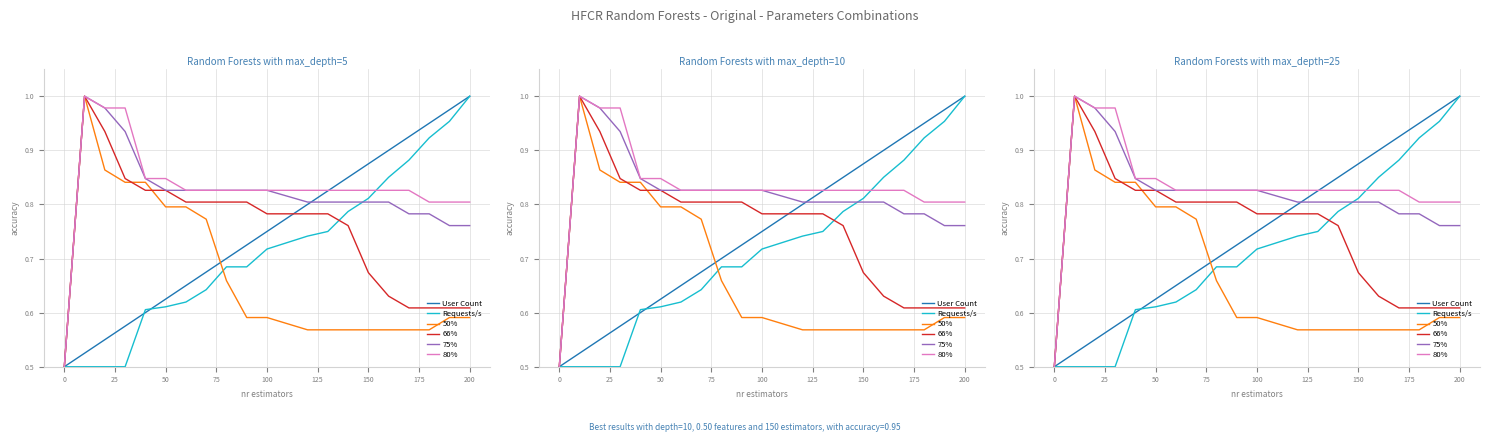

True or false: 66% and 80% cross at least once.

False